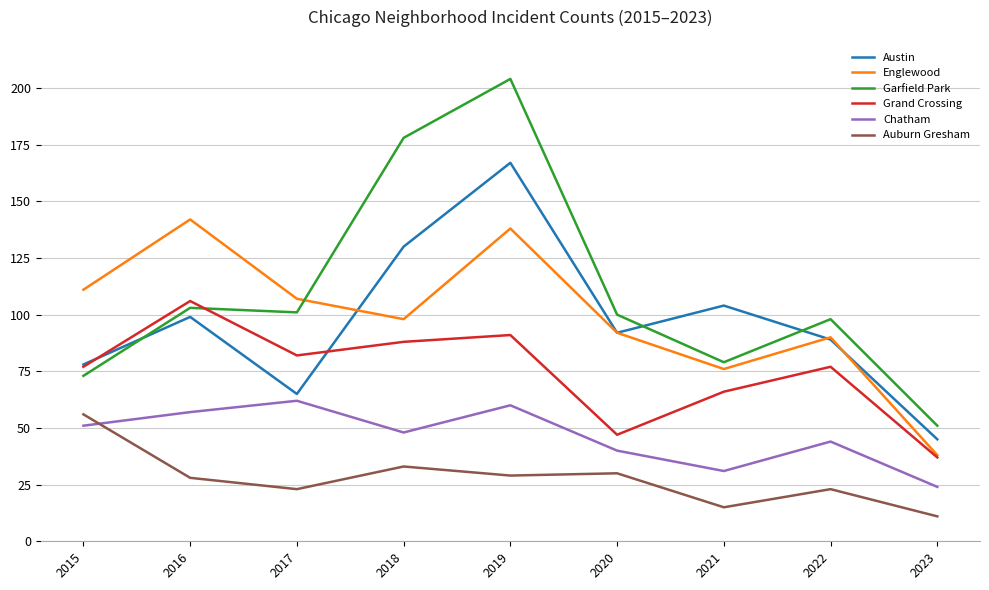

True or false: Garfield Park has more than 1 interior local peaks.

True